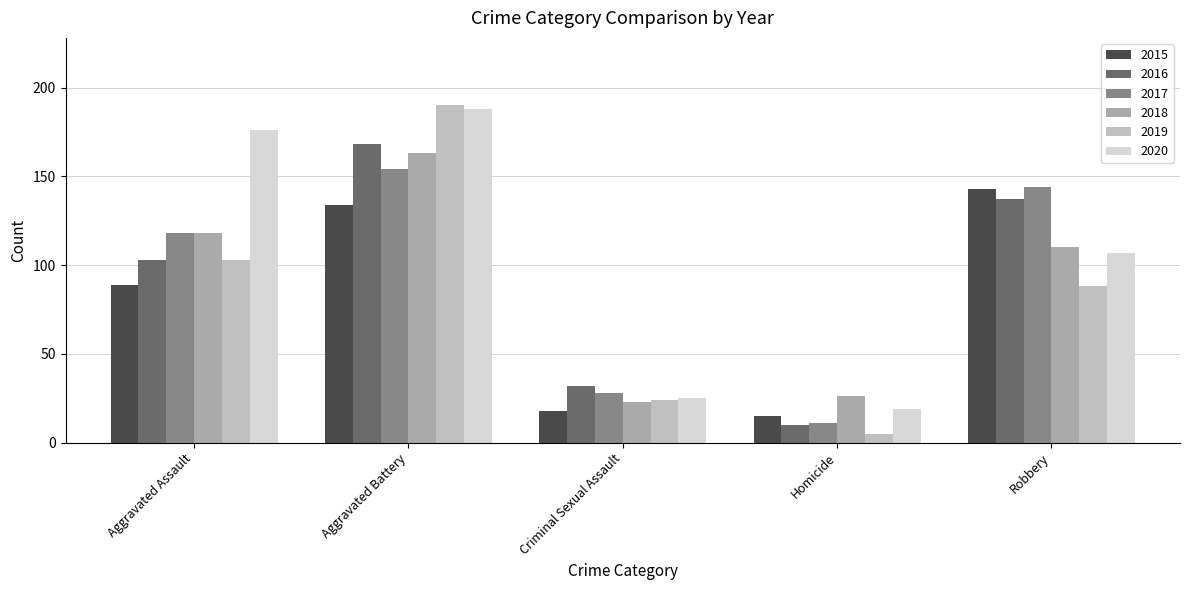

How many values in the 2015 series are below 89?

2